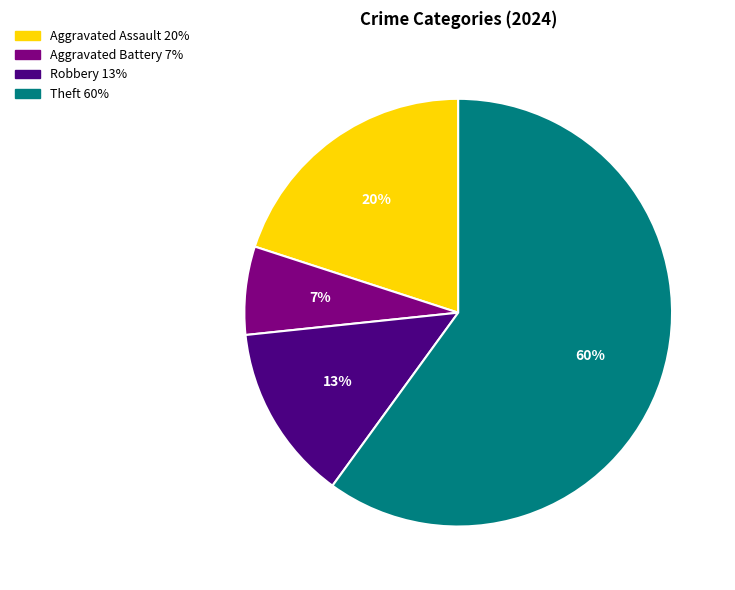

Is there any slice that represents more than half of the pie?

Yes